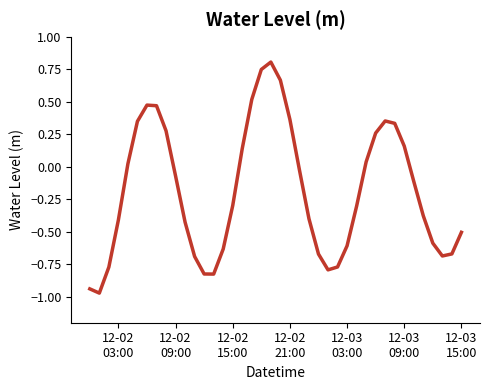

What is the maximum value shown in the chart?

0.8